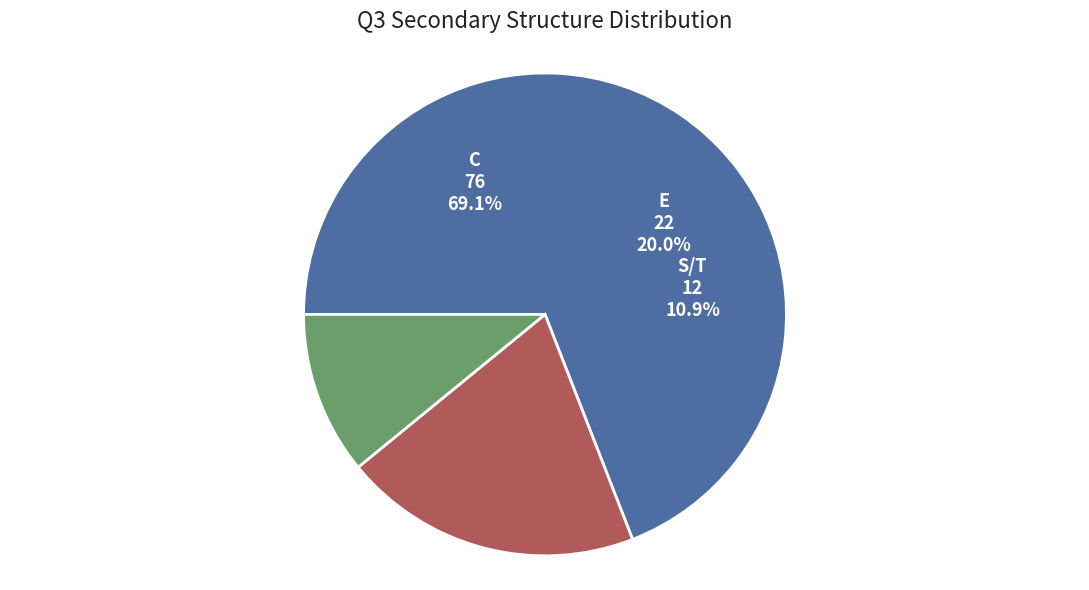

Does S/T account for over 50% of the chart?

No